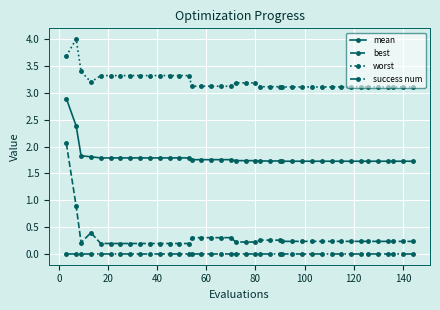

Which series has the widest spread of values?

best